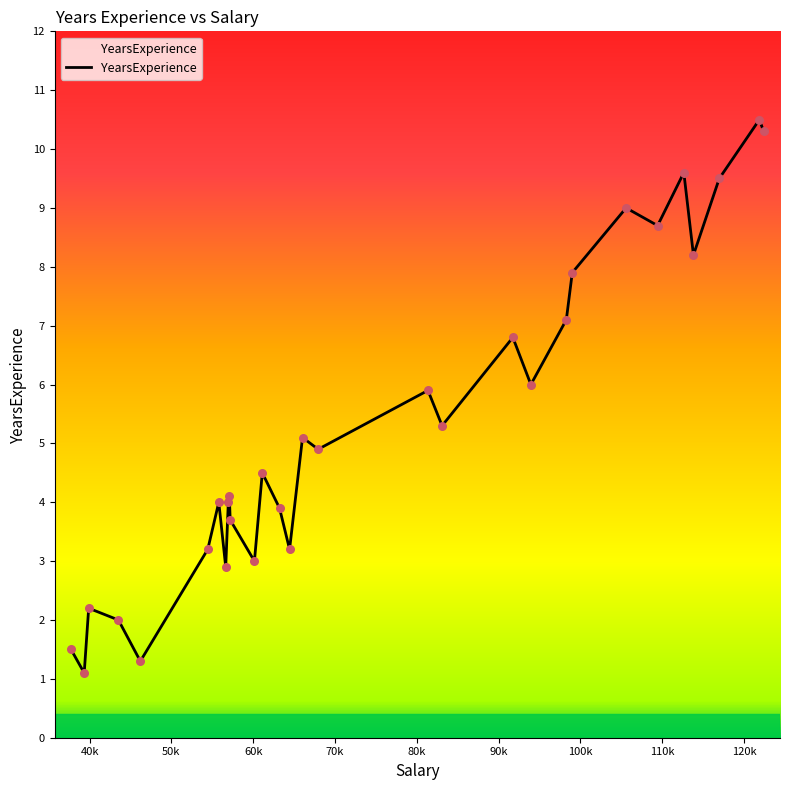

What is the smallest value displayed?

1.1